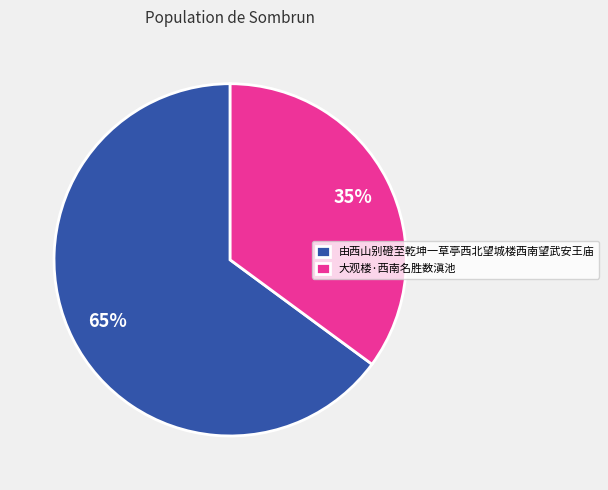

To the nearest percent, what is the average slice percentage?

50%